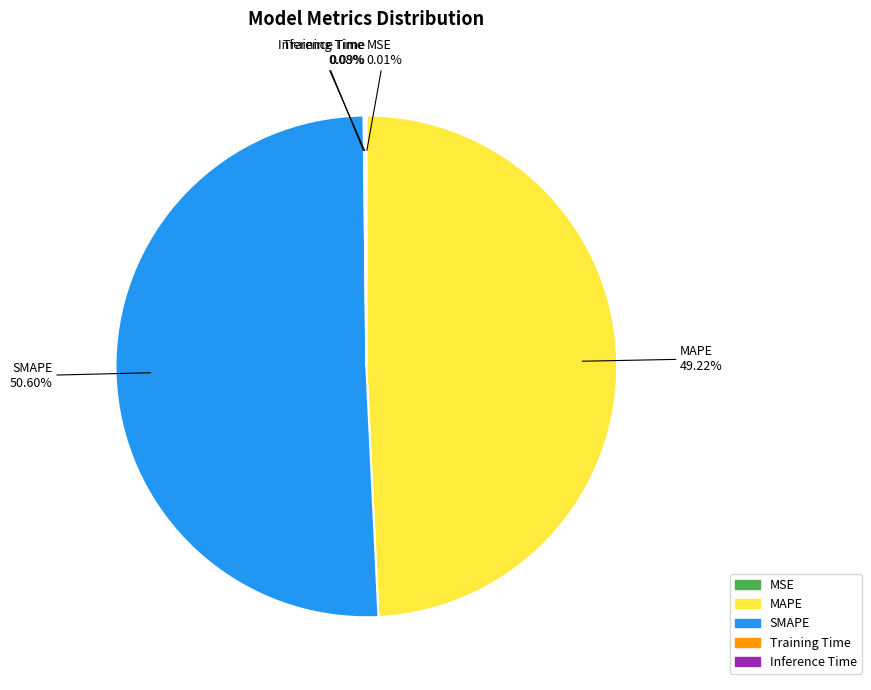

To the nearest percent, what is the average slice percentage?

20%